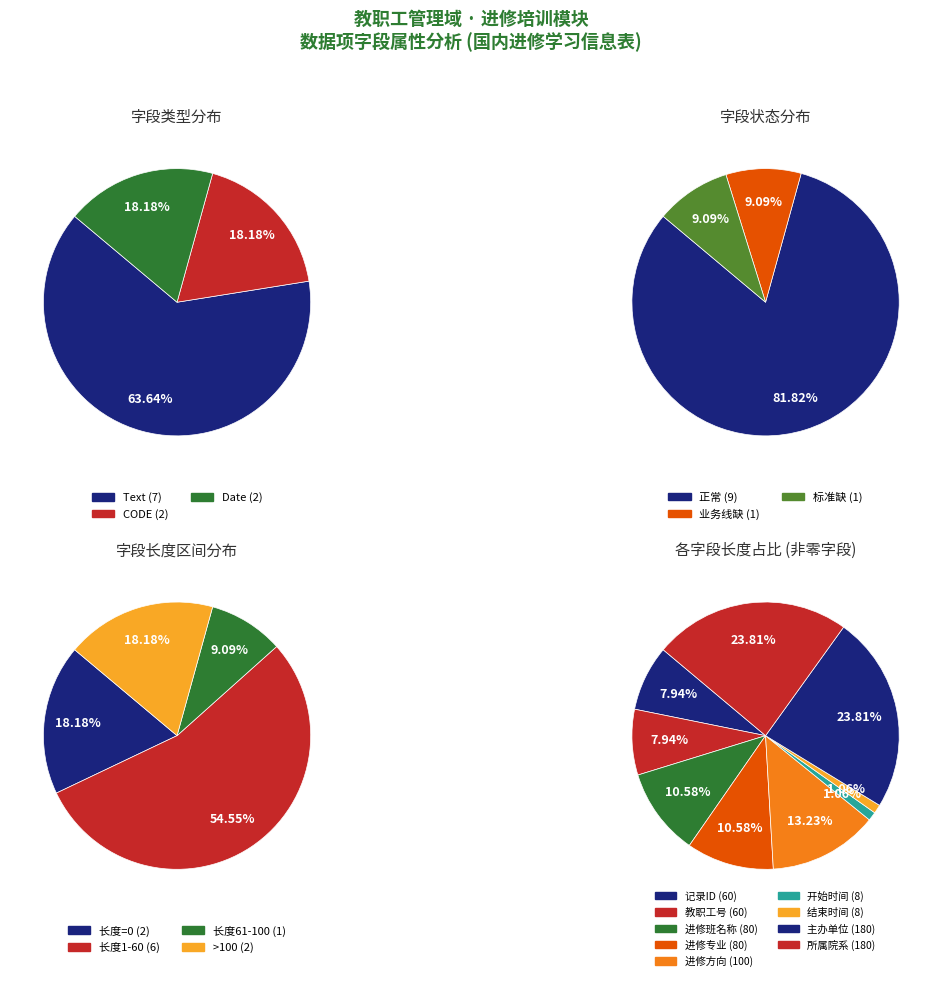

Which category has the biggest portion of the pie?

主办单位